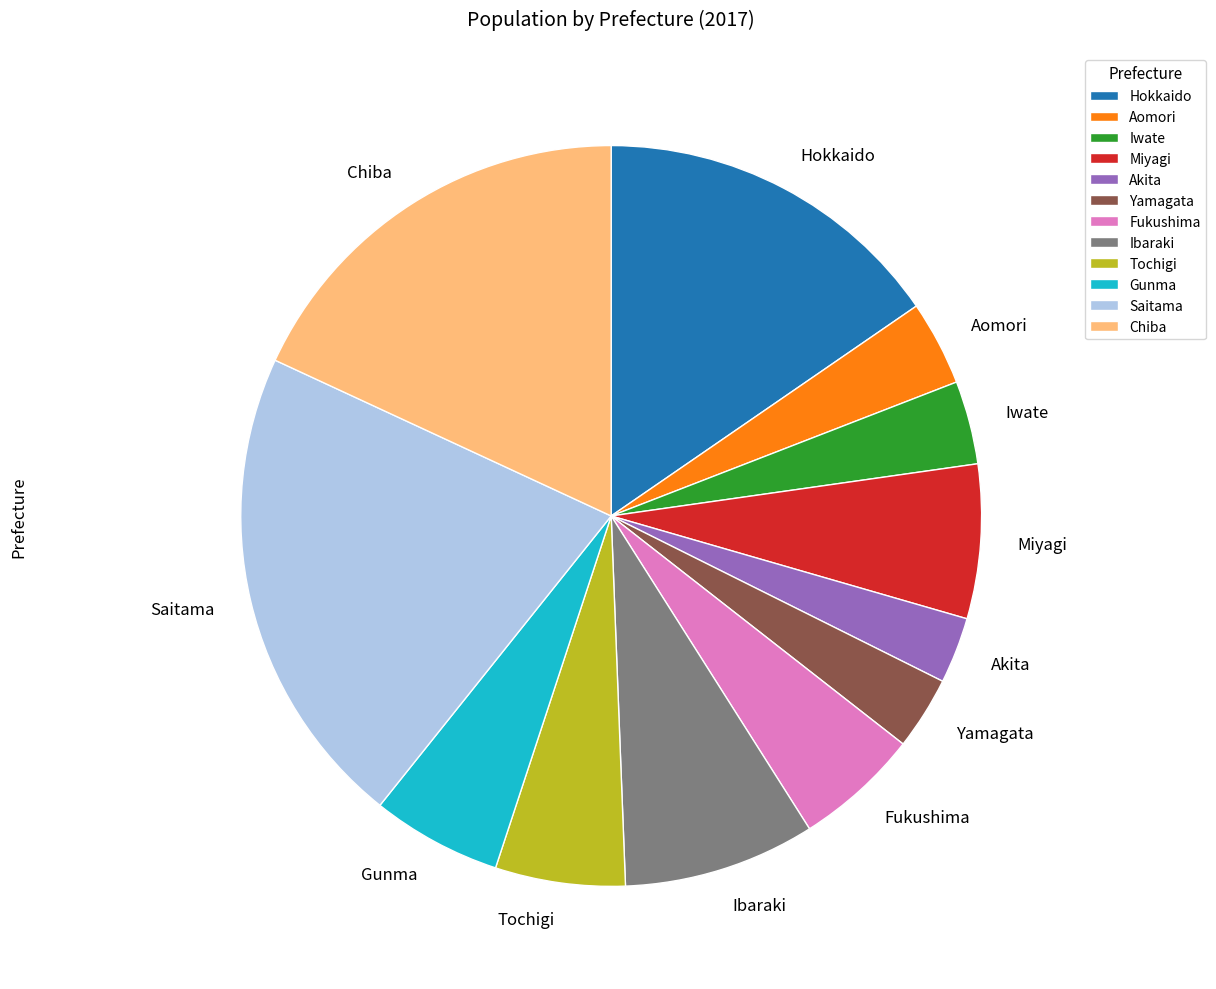

Is it true that Tochigi is 6% of the pie?

True